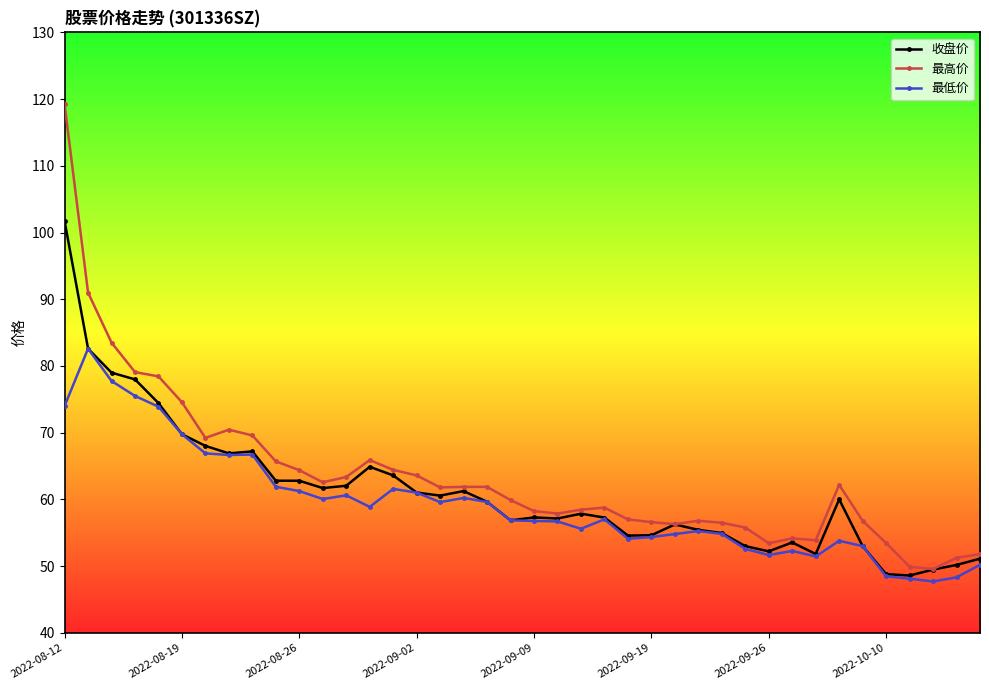

List the series in order of their peak value, lowest first.

最低价, 收盘价, 最高价